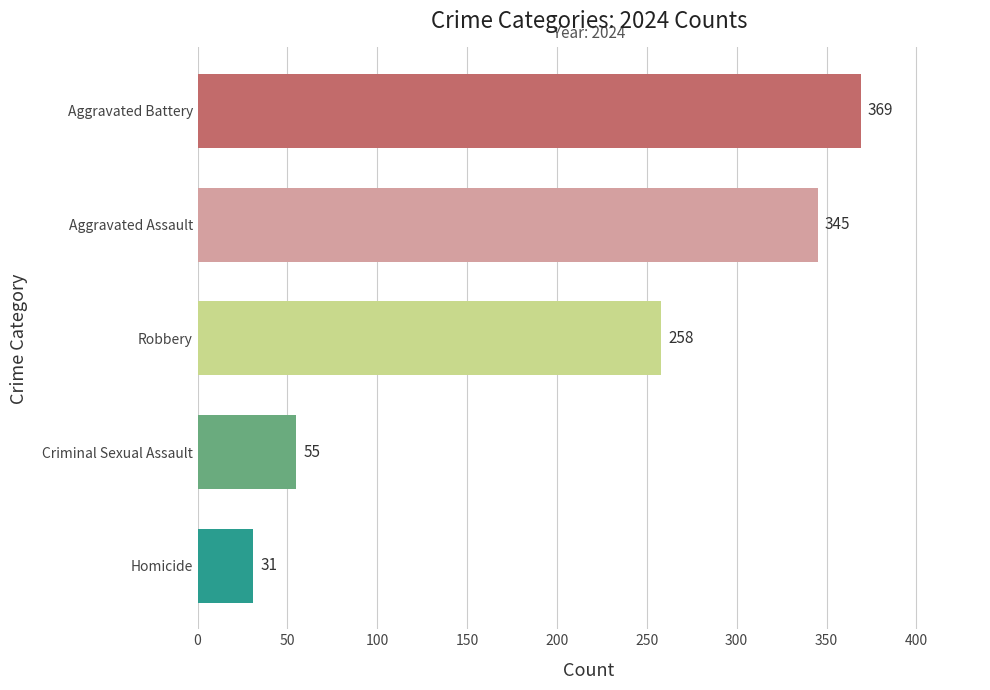

Are the bars grouped side by side (vs. stacked)?

No